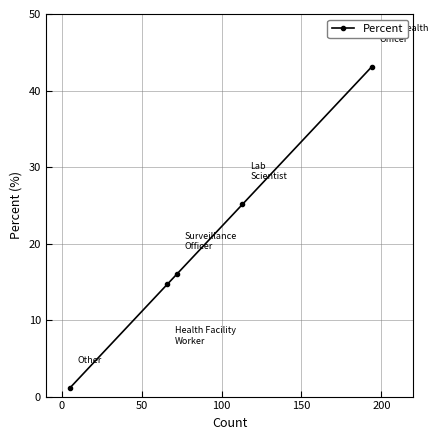

What is the value of the 4th point from the left?

25.1